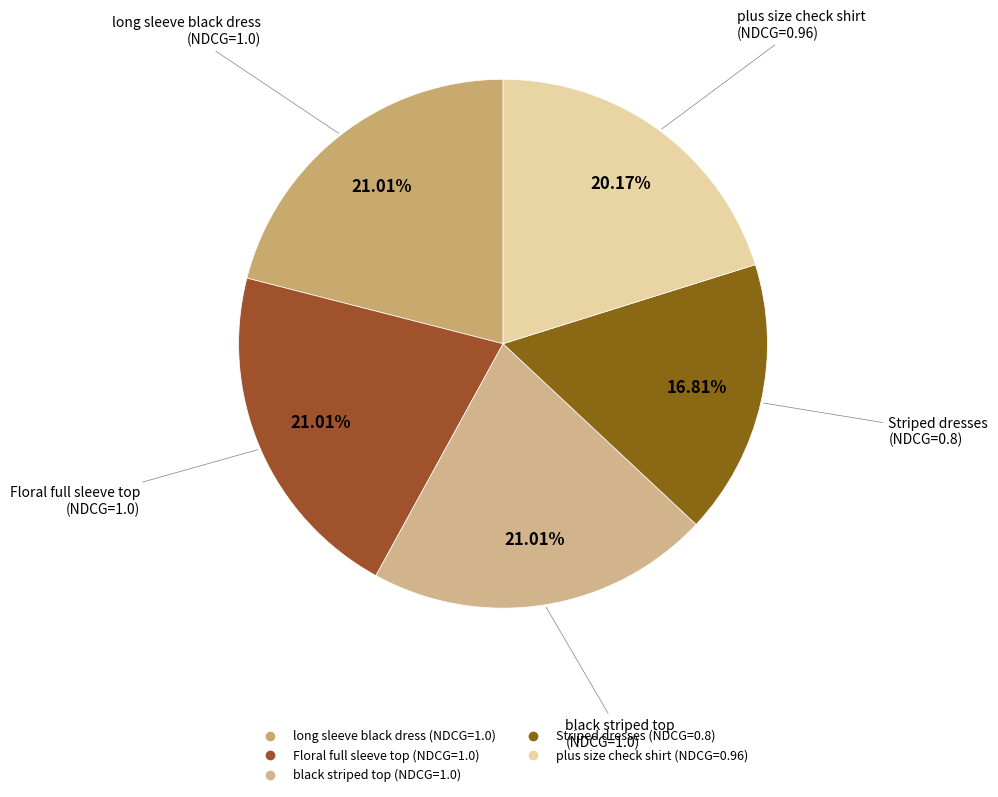

Does any single category account for the majority?

No